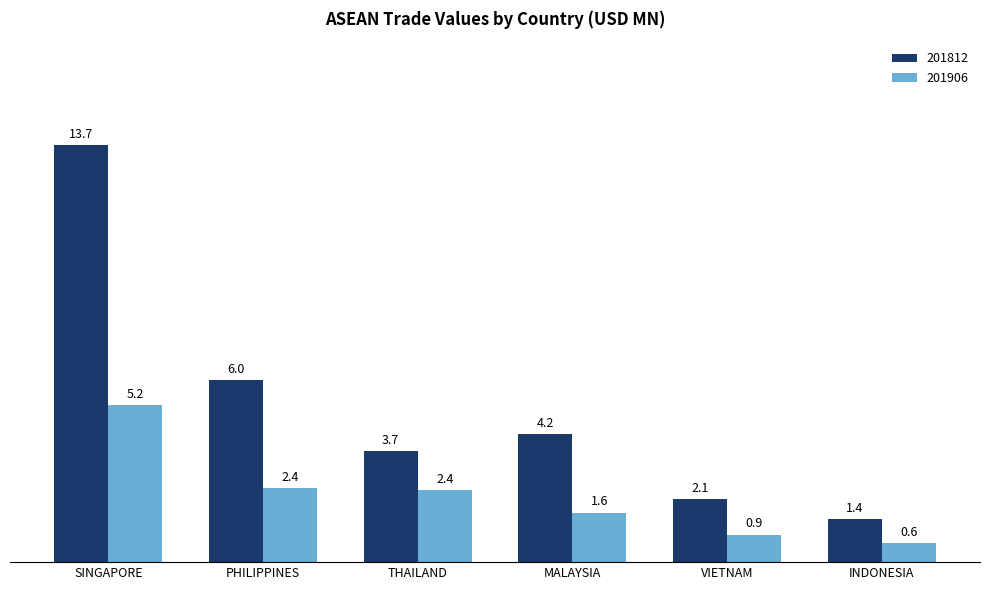

Count the number of data series in this chart.

2